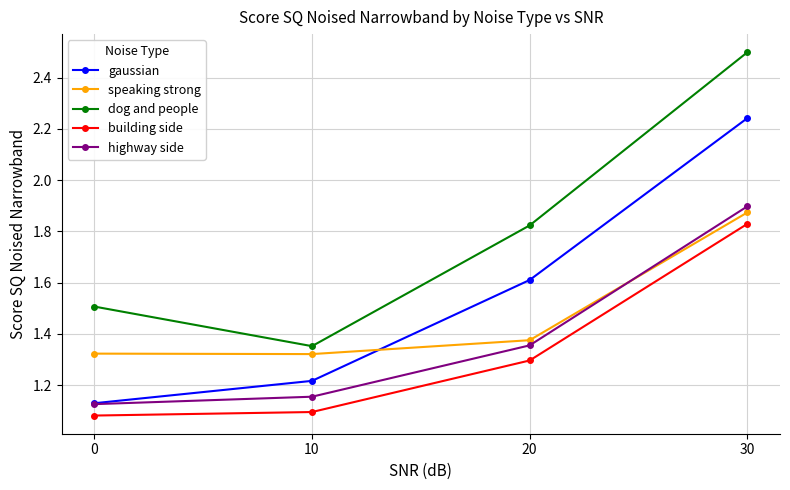

What is the maximum value shown in the chart?

2.5